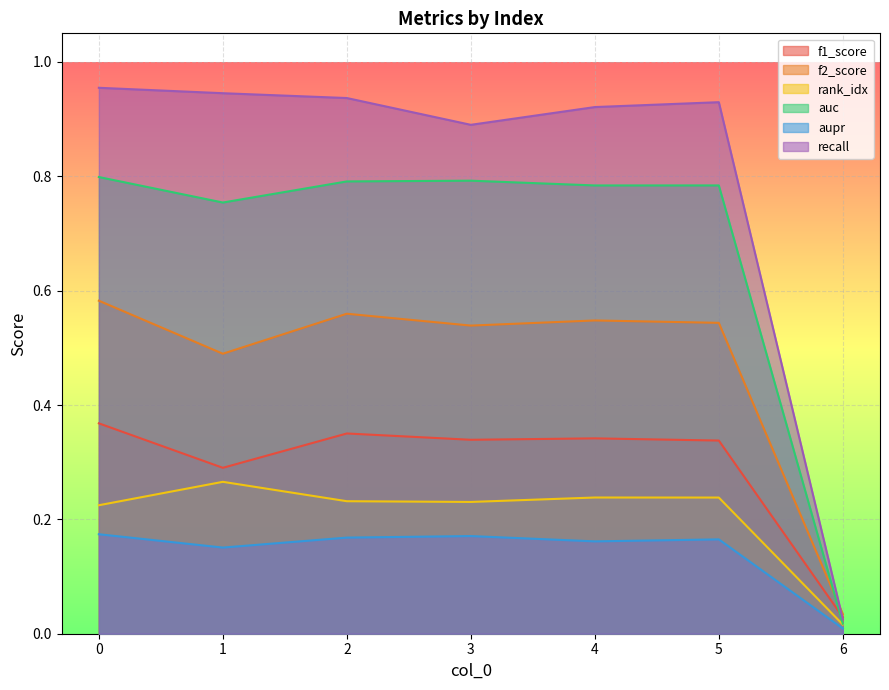

List the series in order of their peak value, highest first.

recall, auc, f2_score, f1_score, rank_idx, aupr